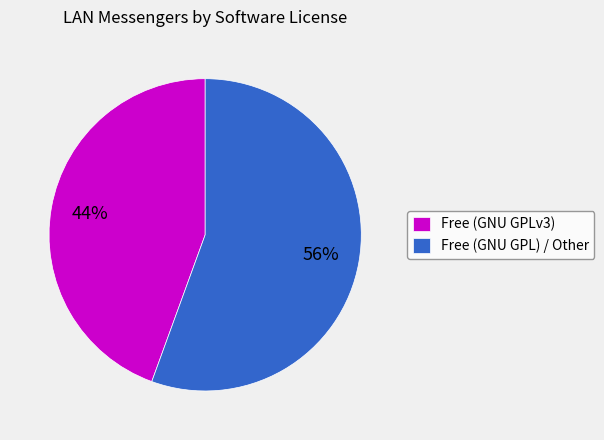

The Free (GNU GPLv3) slice represents 44% of the pie. True or false?

True